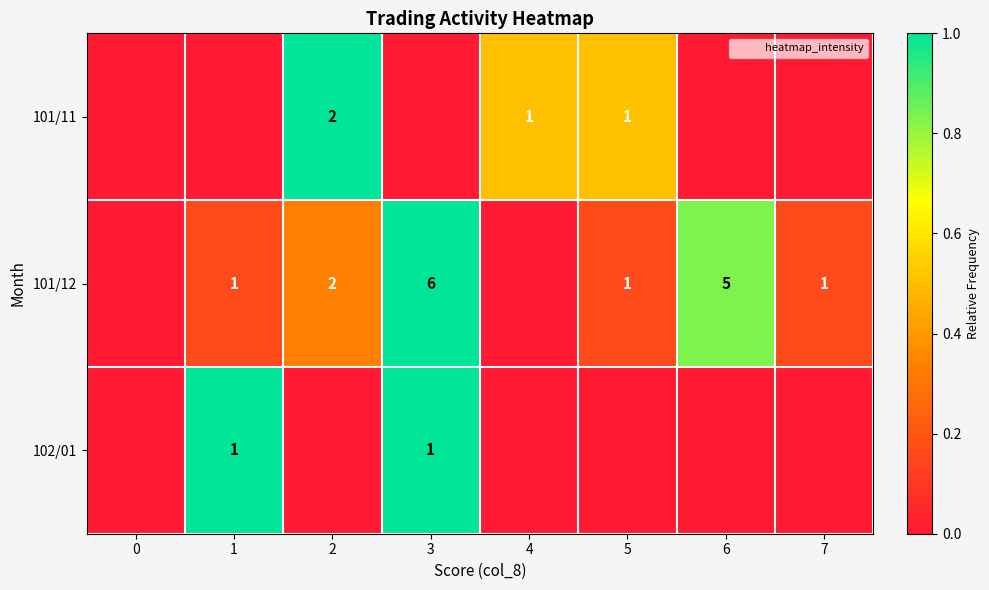

What is the difference between the 101/12 values at 2 and 6?

3